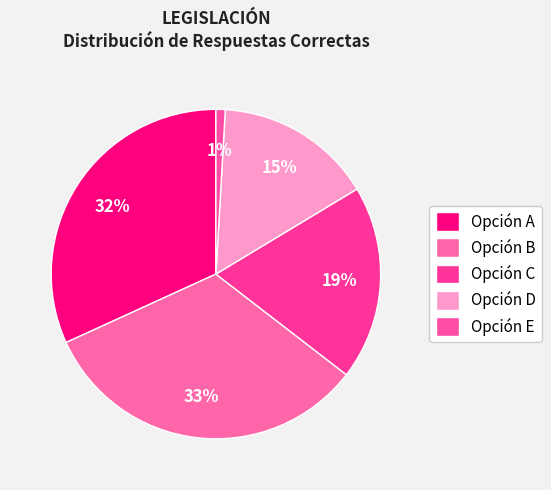

How many segments does this pie chart have?

5